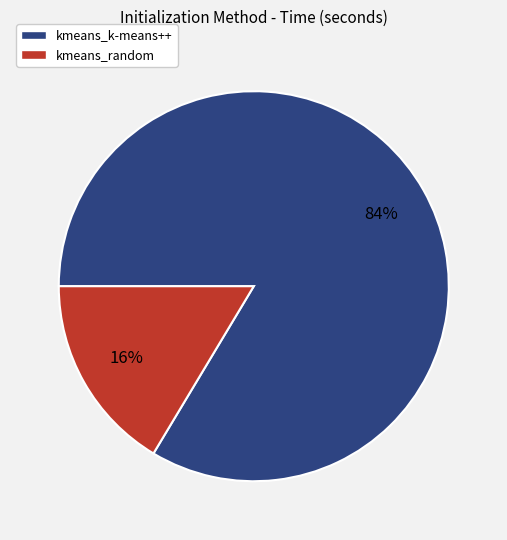

Between kmeans_k-means++ and kmeans_random, which is larger?

kmeans_k-means++